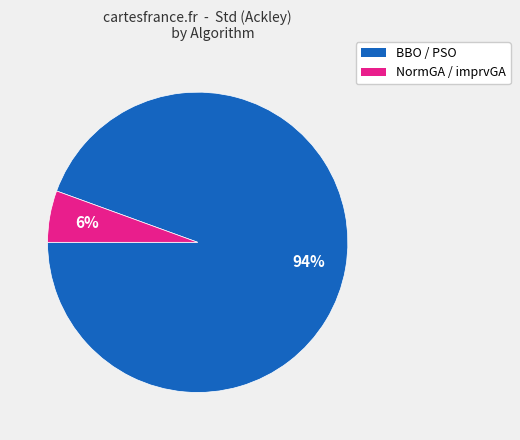

Is there any slice that represents more than half of the pie?

Yes